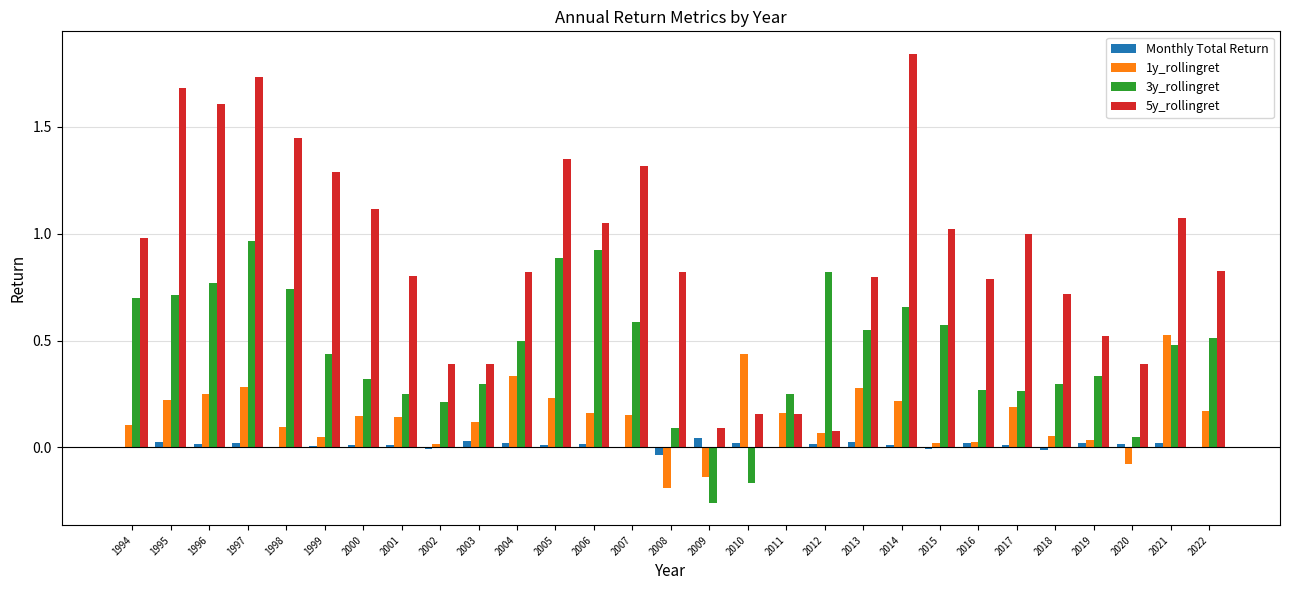

Between 2002 and 2003, which series saw the biggest shift?

1y_rollingret